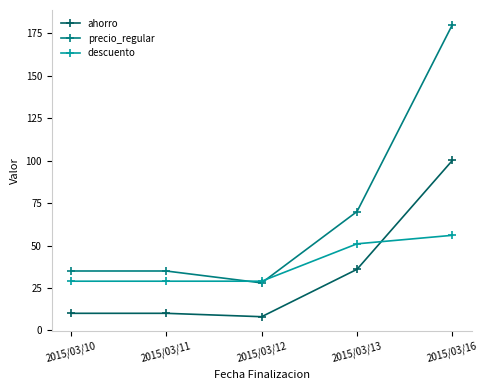

What is the average value of the ahorro series?

32.9